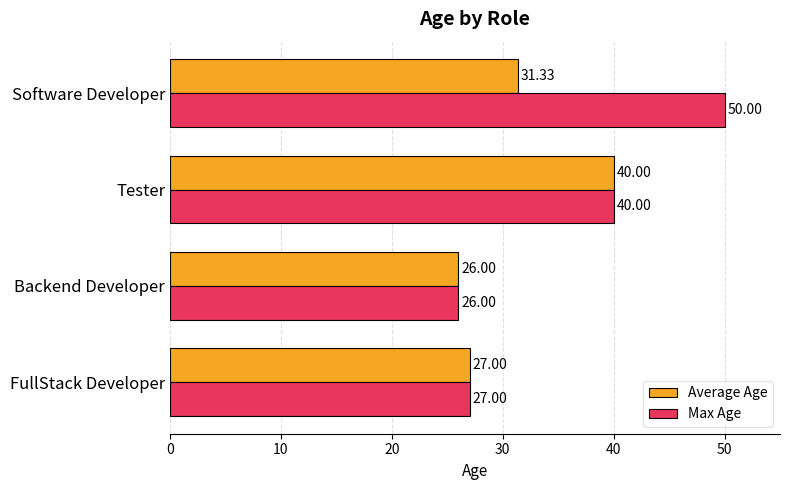

How many data points in Max Age are less than 40?

2